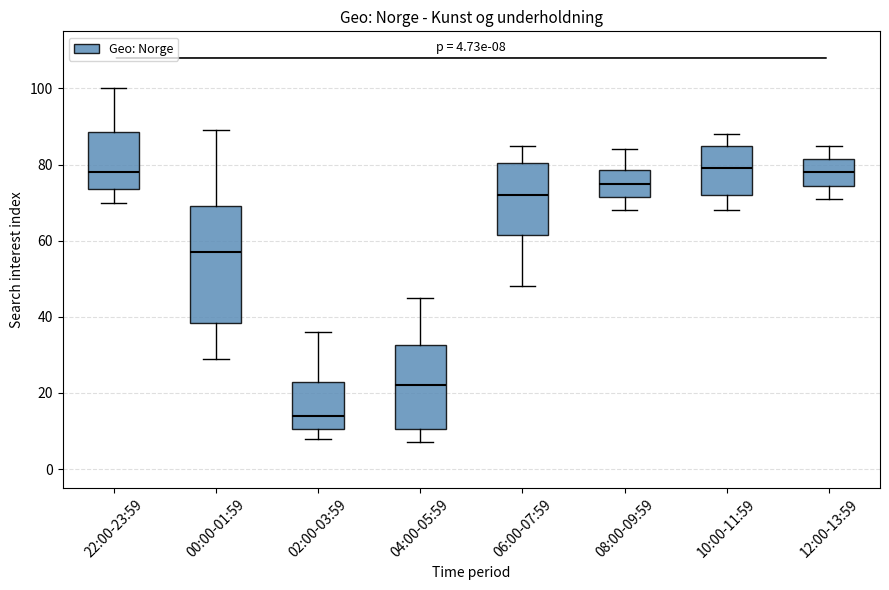

Which box is the tallest, from its lower edge to its upper edge?

00:00-01:59